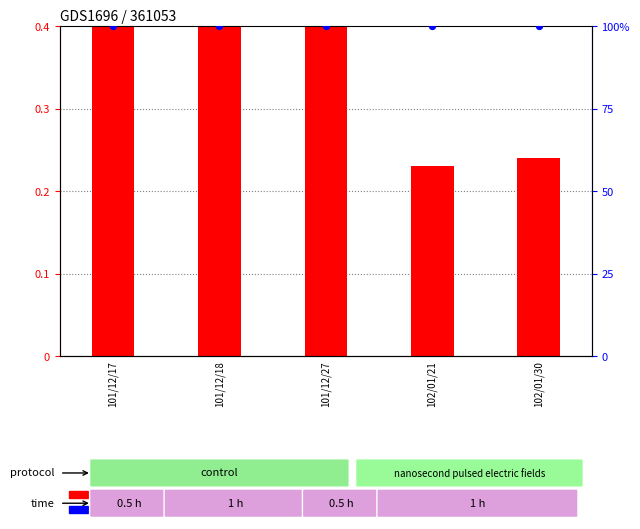

Which series has the largest Y range (max minus min)?

count